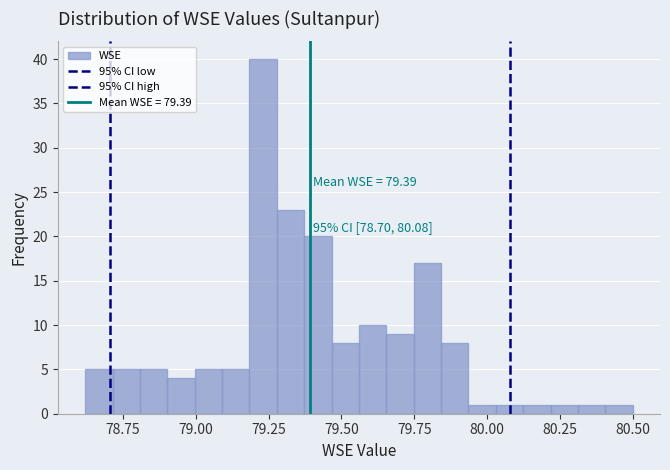

Read against the x-axis, roughly where is the centre of the tallest bar?

79.25